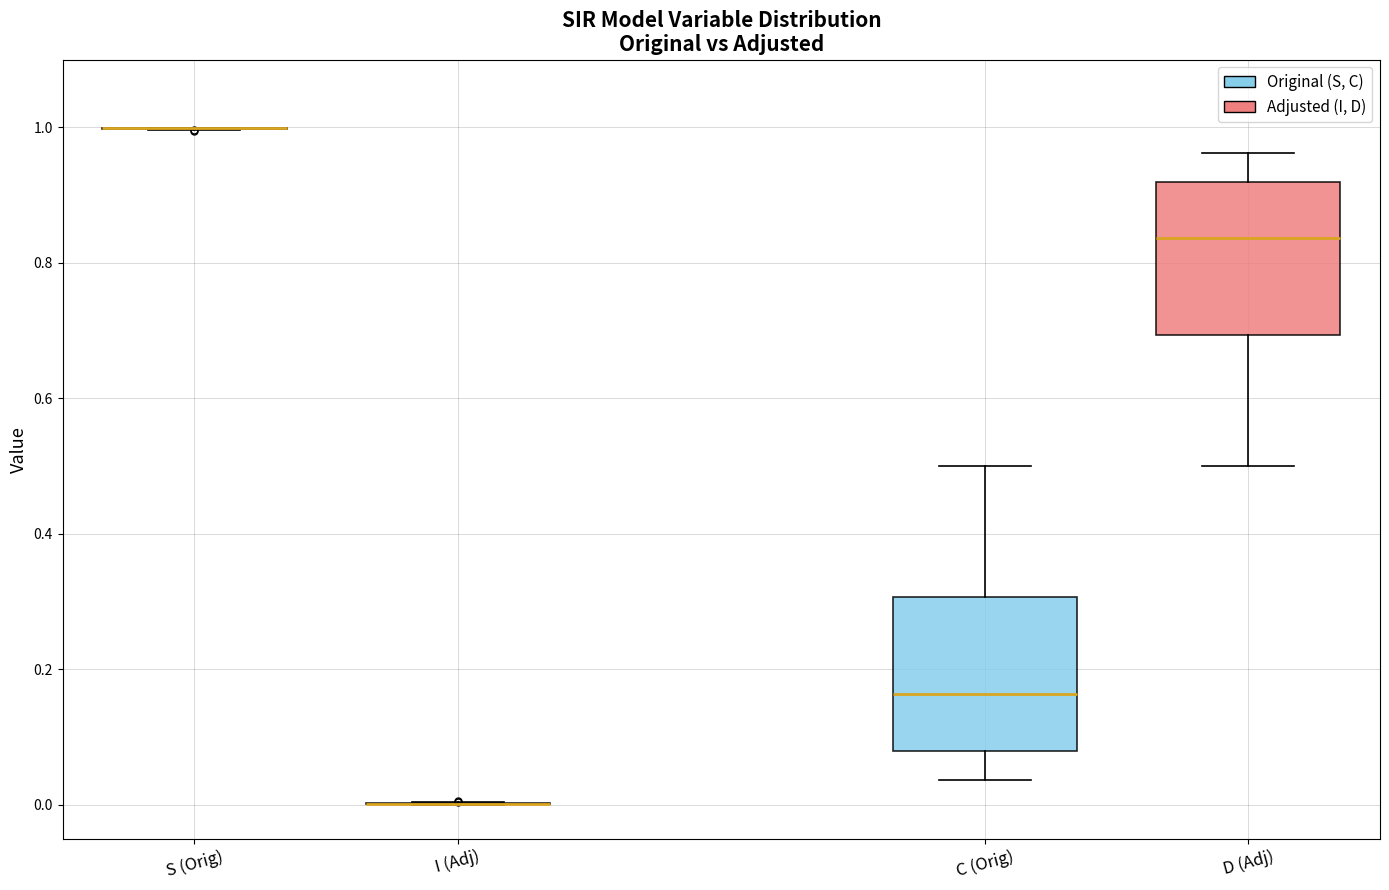

Reading left to right, read every box against the y-axis: the position of its median line, the range the box covers, and the ends of its whiskers. The values are not printed on the chart, so give them approximately, as read against the axis.

S (Orig): box collapsed to a line at 1.00, whiskers 1.00 to 1.00
I (Adj): box collapsed to a line at 0.00, whiskers 0.00 to 0.00
C (Orig): median 0.16, box 0.08 to 0.30, whiskers 0.04 to 0.50
D (Adj): median 0.84, box 0.70 to 0.92, whiskers 0.50 to 0.96